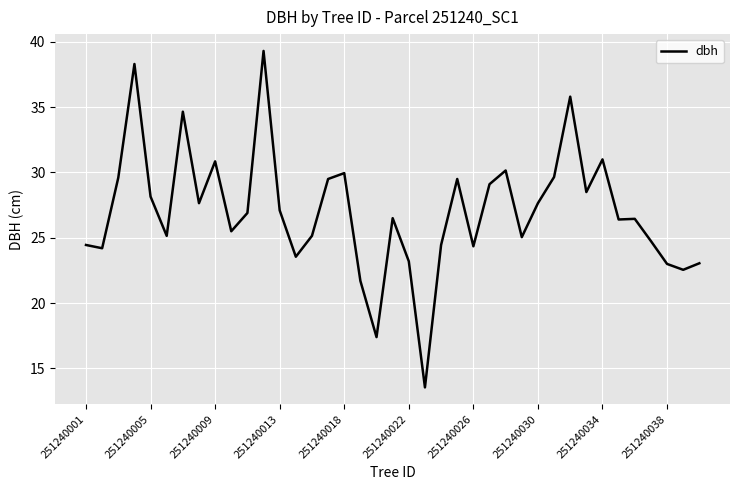

How many categories are shown in the chart?

39